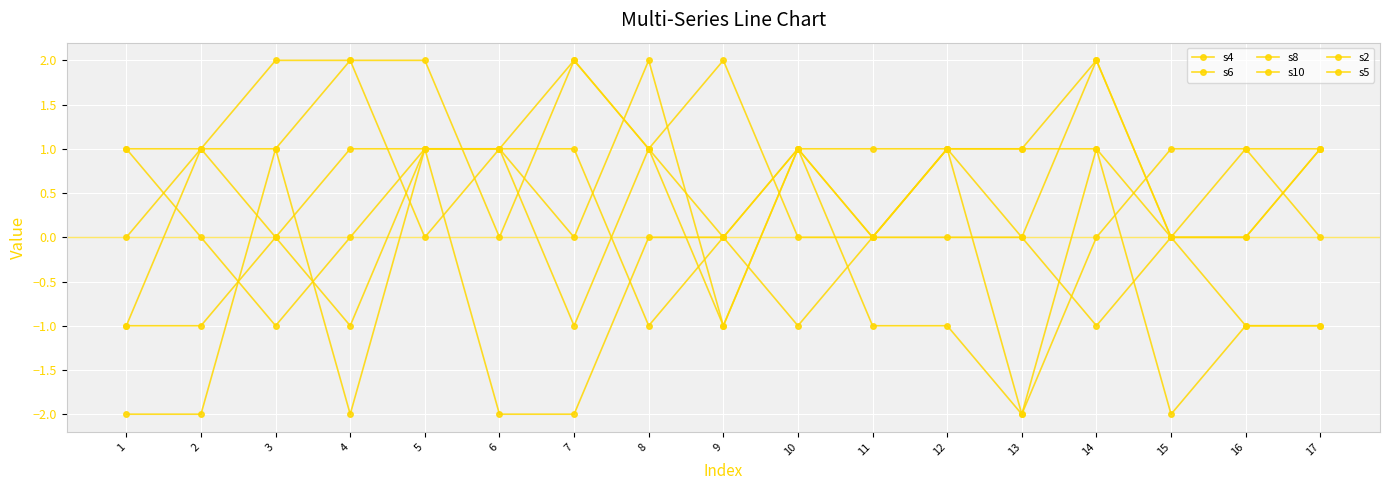

What is the difference between the maximum and minimum values in the s10 series?

3